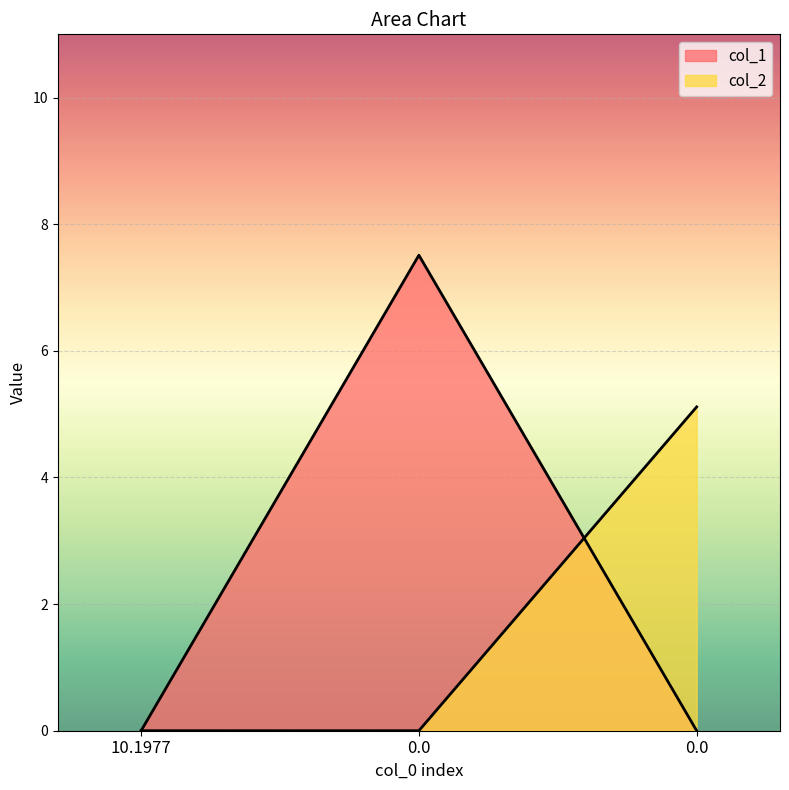

Which series has the largest range (max minus min)?

col_1